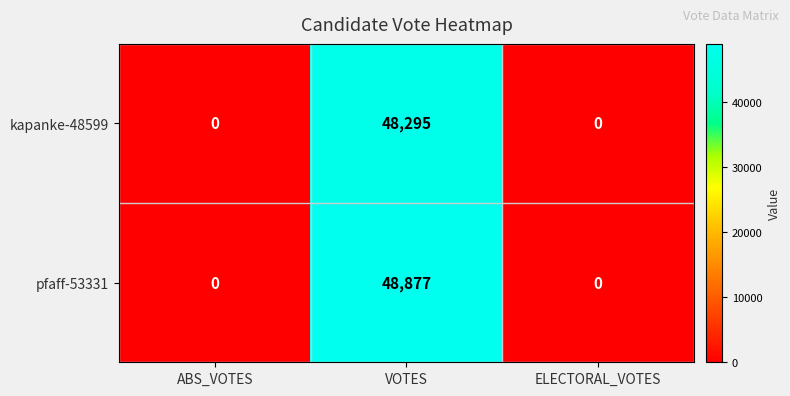

The pfaff-53331 series shows 86899 at VOTES. True or false?

False